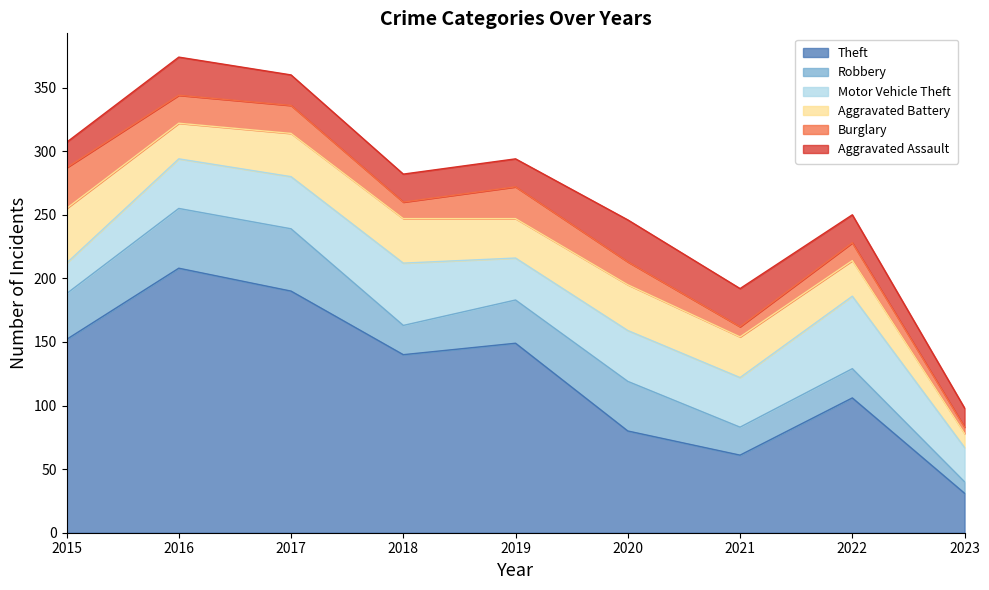

At which label is Motor Vehicle Theft closest to 40?

2020